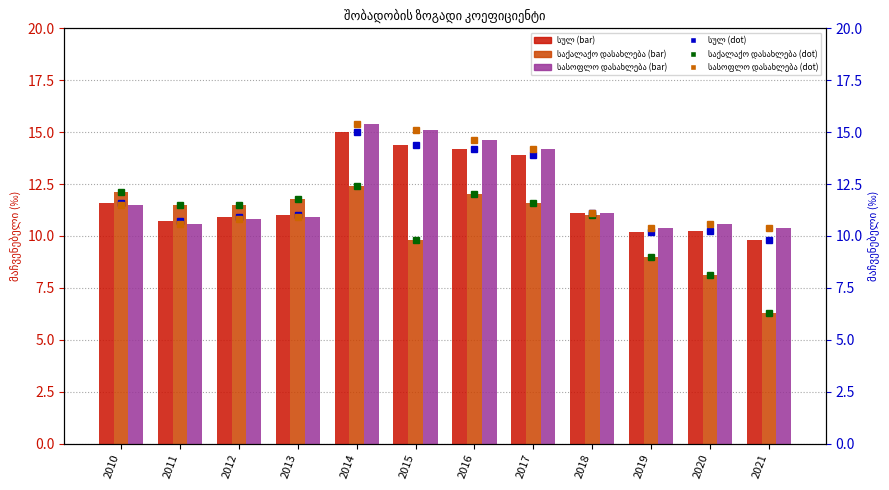

The სასოფლო დასახლება (scatter) series shows 11.5 at 2010. True or false?

True